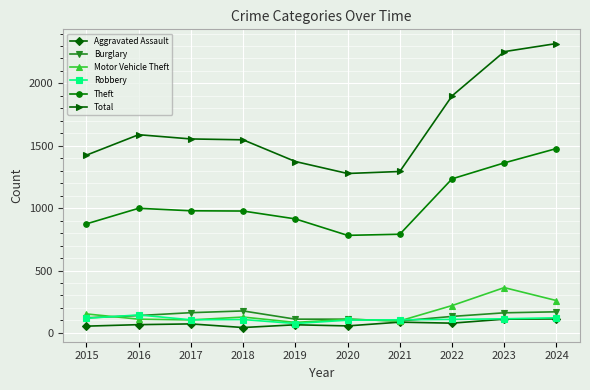

What is the difference between the highest and lowest values at 2017?

1483